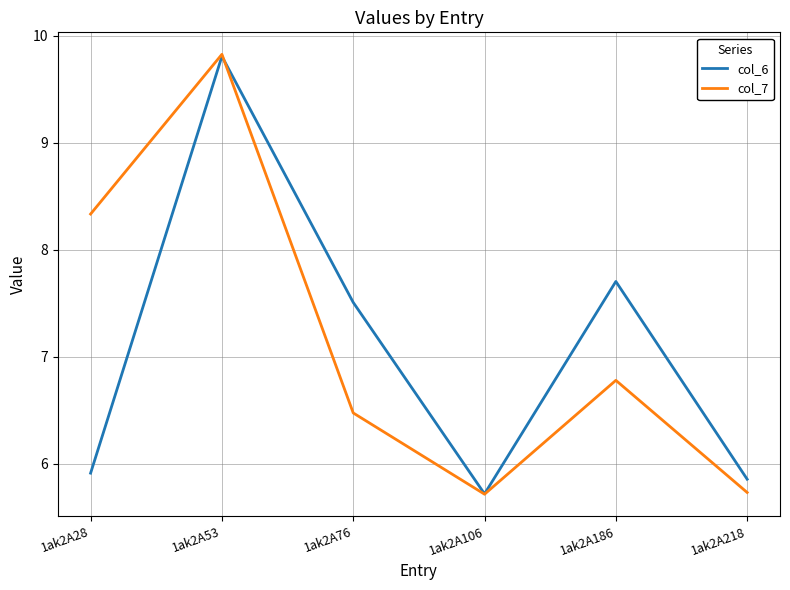

What is the difference between the highest and lowest values at 1ak2A28?

2.4